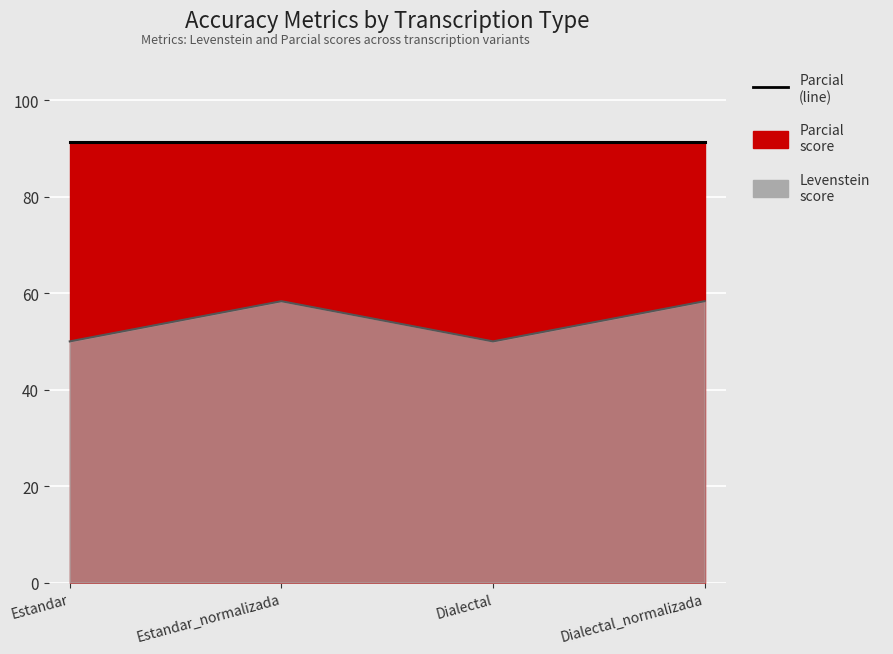

The value at Dialectal_normalizada is 58.3. True or false?

True